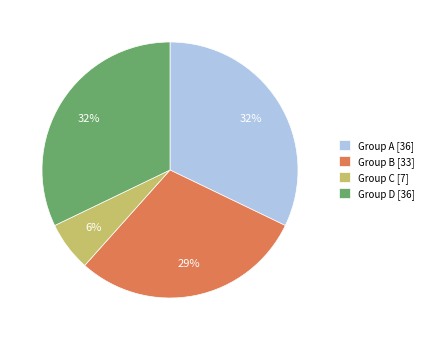

To the nearest percent, what portion does Group D [36] represent?

32%